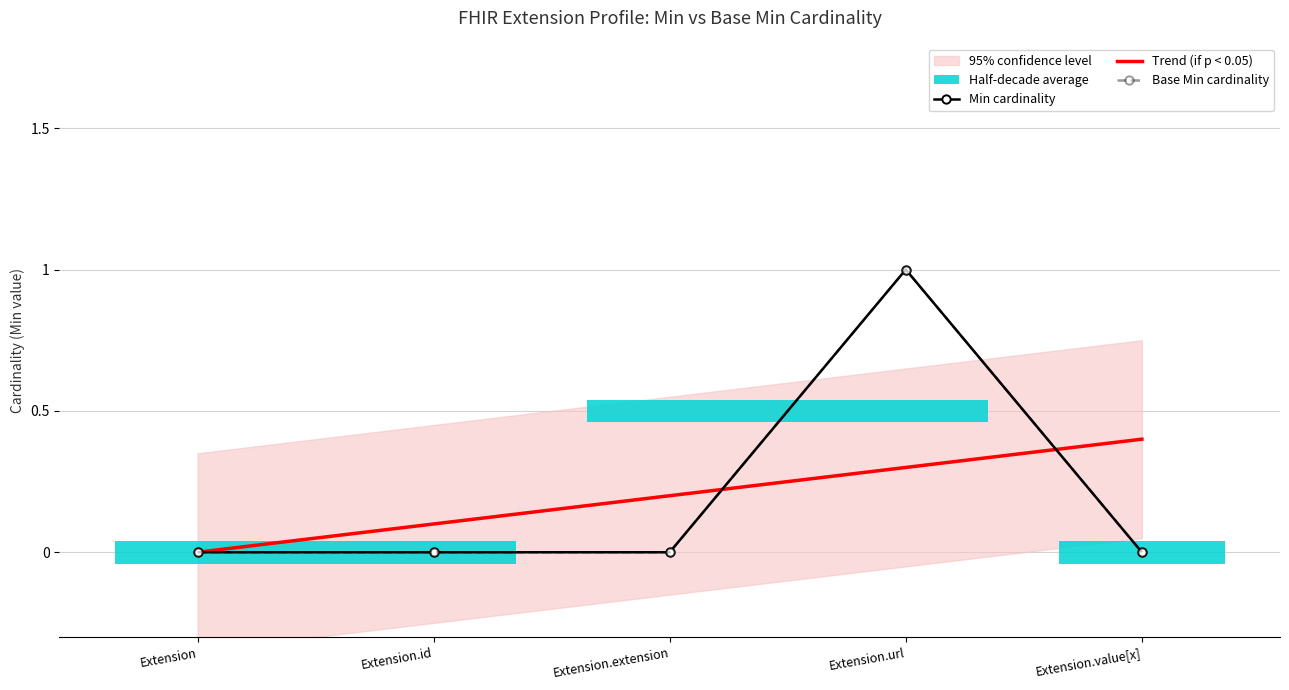

Reading right to left, list all the values displayed in this chart.

Min cardinality: Extension.value[x]=0.0	Extension.url=1.0	Extension.extension=0.0	Extension.id=0.0	Extension=0.0
Trend (if p < 0.05): Extension.value[x]=0.4	Extension.url=0.3	Extension.extension=0.2	Extension.id=0.1	Extension=0.0
Base Min cardinality: Extension.value[x]=0.0	Extension.url=1.0	Extension.extension=0.0	Extension.id=0.0	Extension=0.0